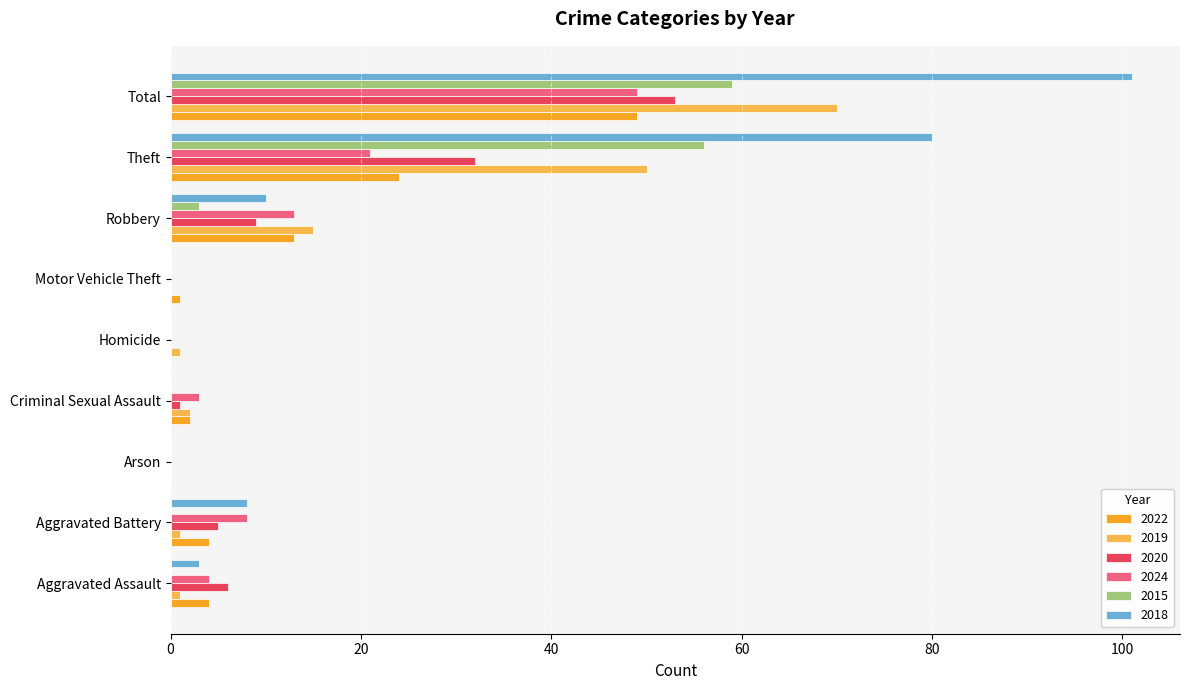

The 2020 series shows 18 at Motor Vehicle Theft. True or false?

False